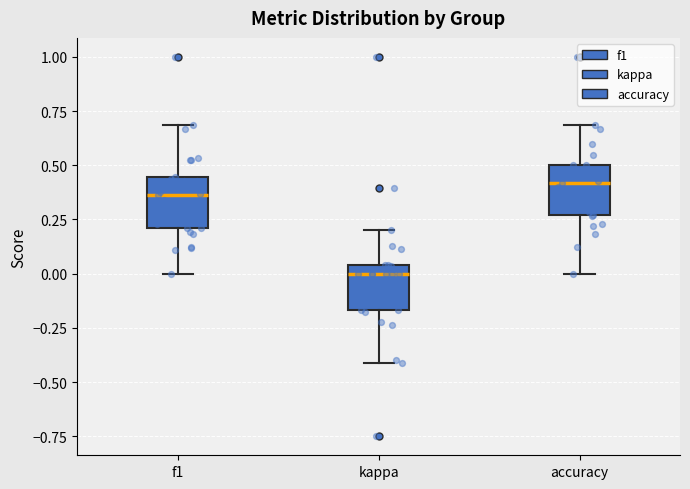

Reading left to right, transcribe this box plot: for each box, give where its median line is, the range the box spans, and where its two whiskers end, as read against the y-axis. The values are not printed on the chart, so give them approximately, as read against the axis.

f1: median 0.35, box 0.20 to 0.45, whiskers 0.00 to 0.70
kappa: median 0.00, box -0.15 to 0.05, whiskers -0.40 to 0.20
accuracy: median 0.40, box 0.25 to 0.50, whiskers 0.00 to 0.70